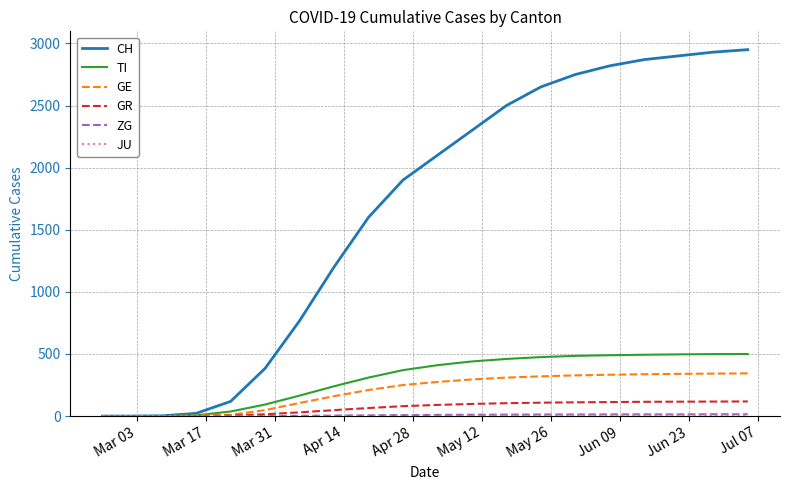

Which series has the largest total across all categories?

CH